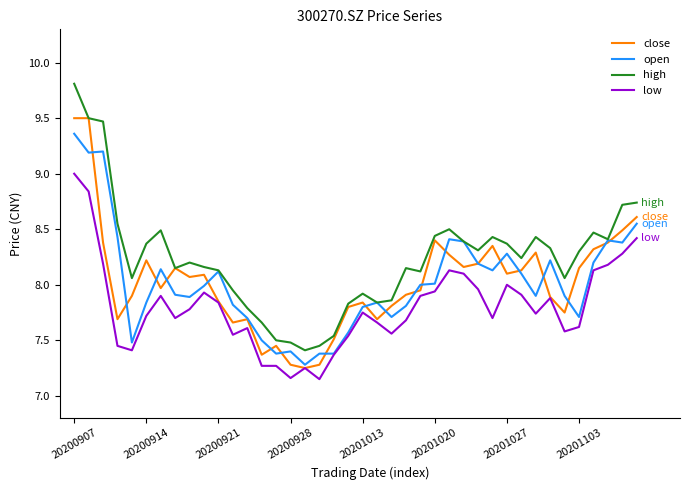

What is the greatest value displayed?

9.8